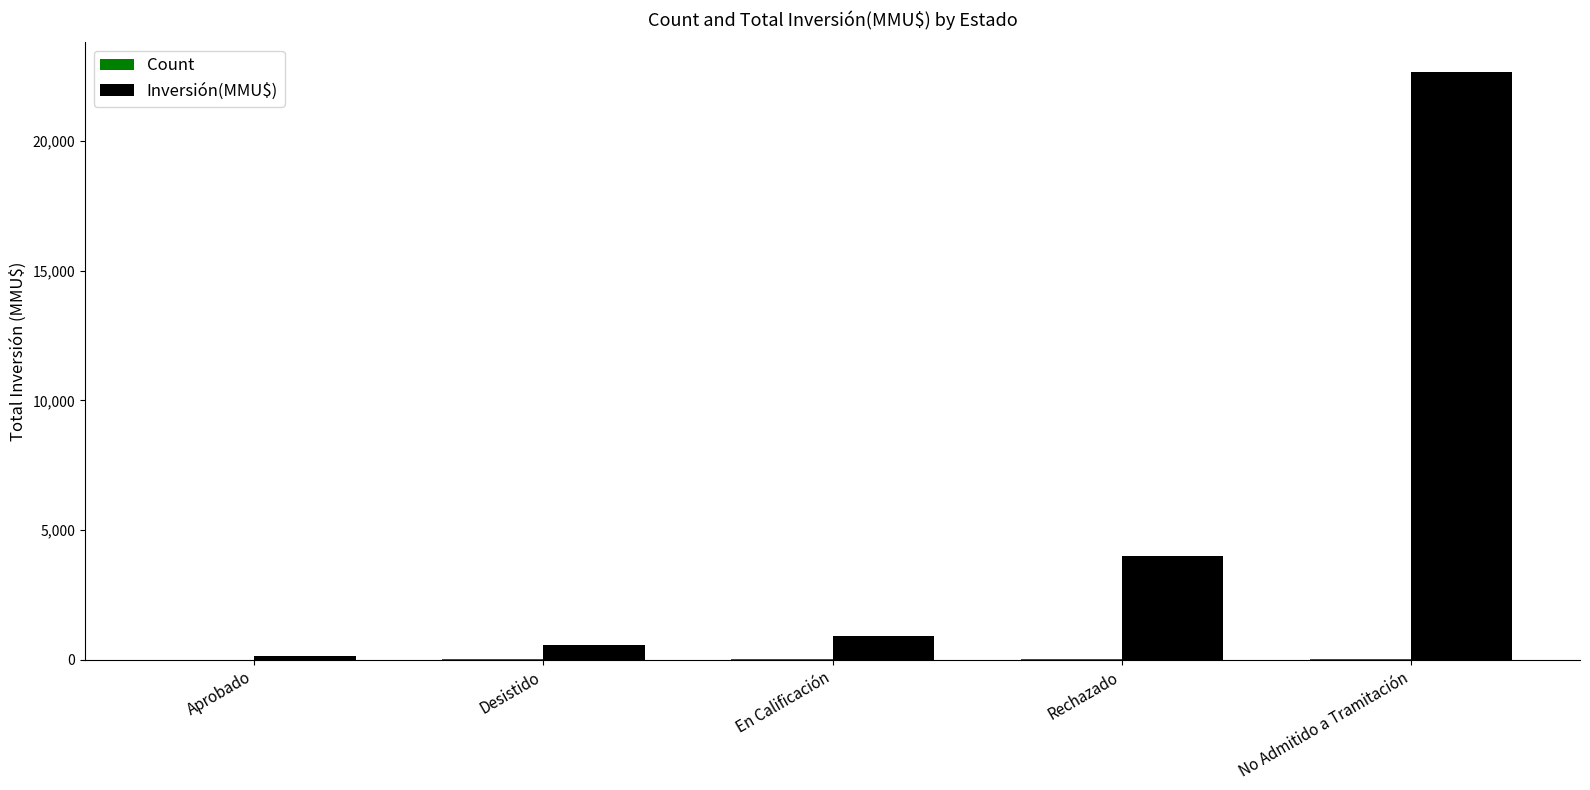

Which label corresponds to the largest value in the chart?

No Admitido a Tramitación